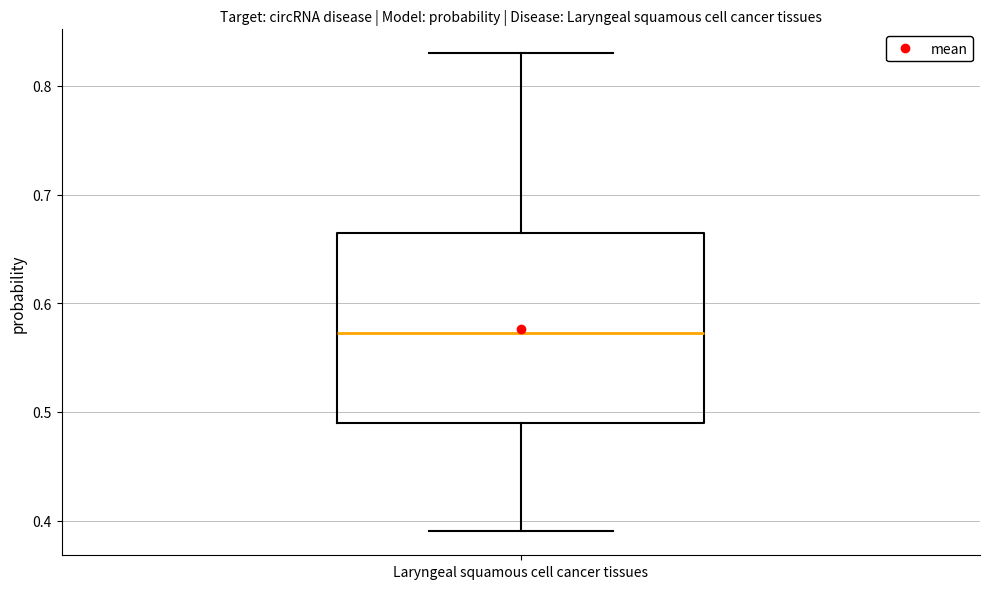

Where does the lower whisker of the box for Laryngeal squamous cell cancer tissues end on the y-axis? The values are not printed on the chart, so give them approximately, as read against the axis.

0.39